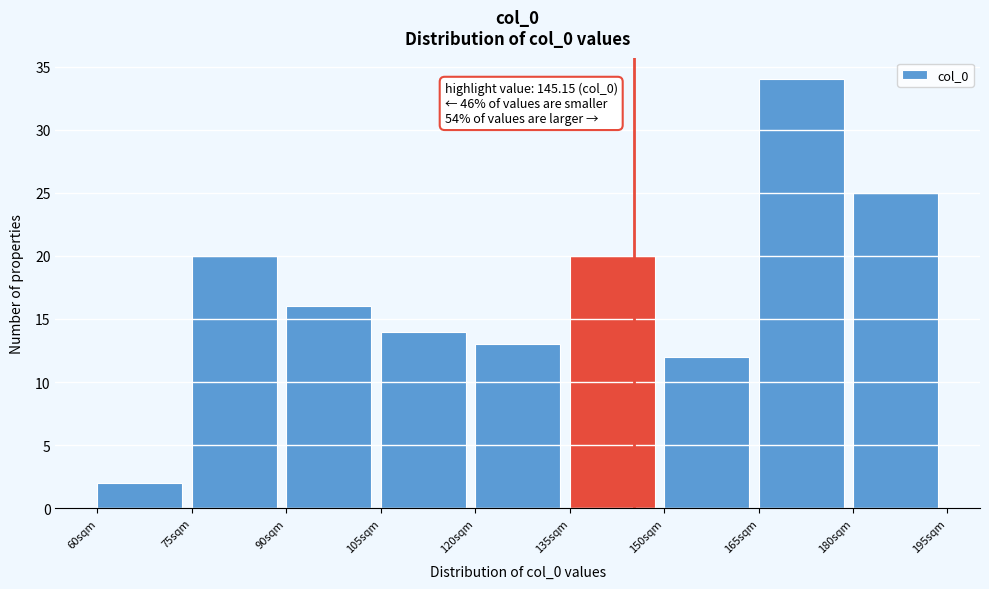

Over which range of the x-axis is the bar tallest?

165 to 180